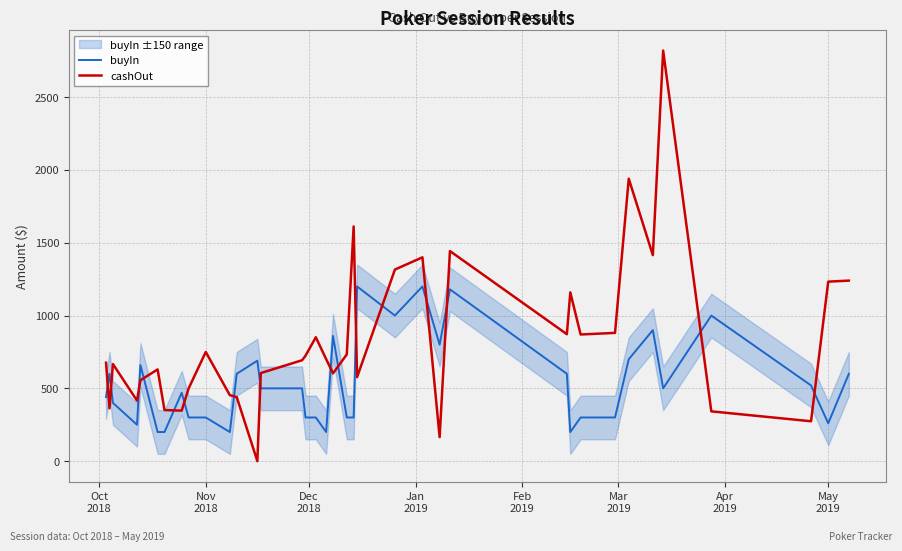

What are all the series names shown in the legend?

buyIn, cashOut